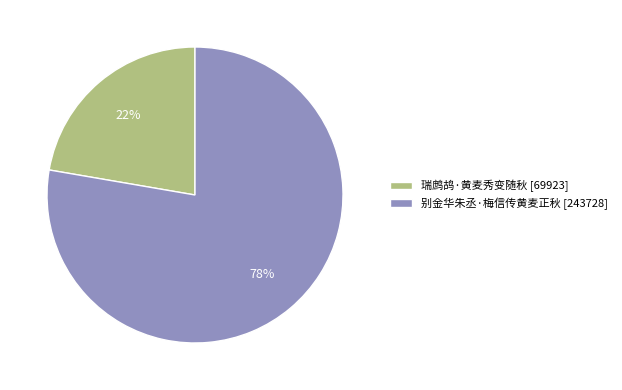

Do 别金华朱丞·梅信传黄麦正秋 [243728] and 瑞鹧鸪·黄麦秀变随秋 [69923] together represent more than half of the pie?

Yes